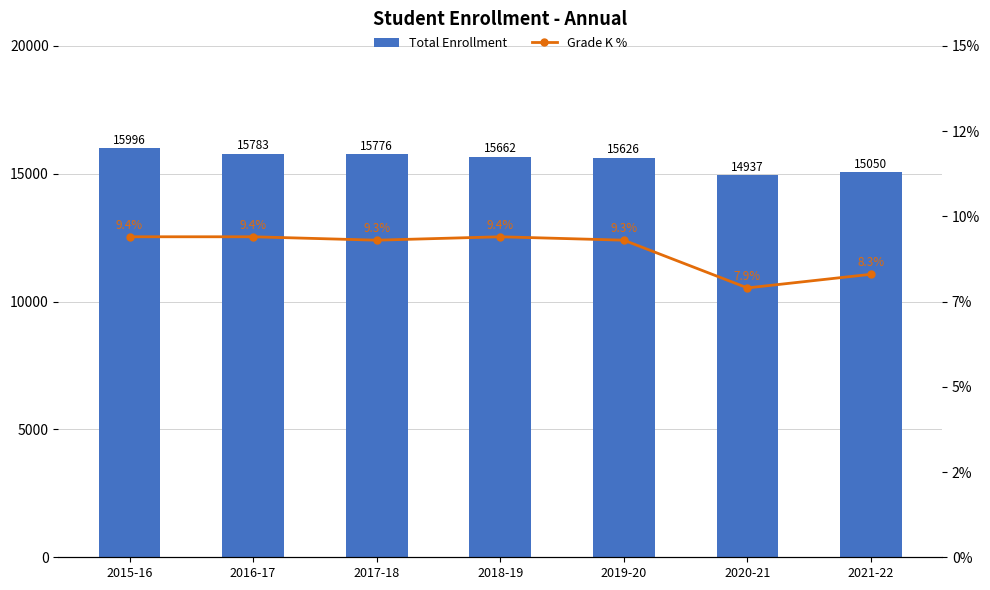

Between 2019-20 and 2018-19, which is larger?

2018-19